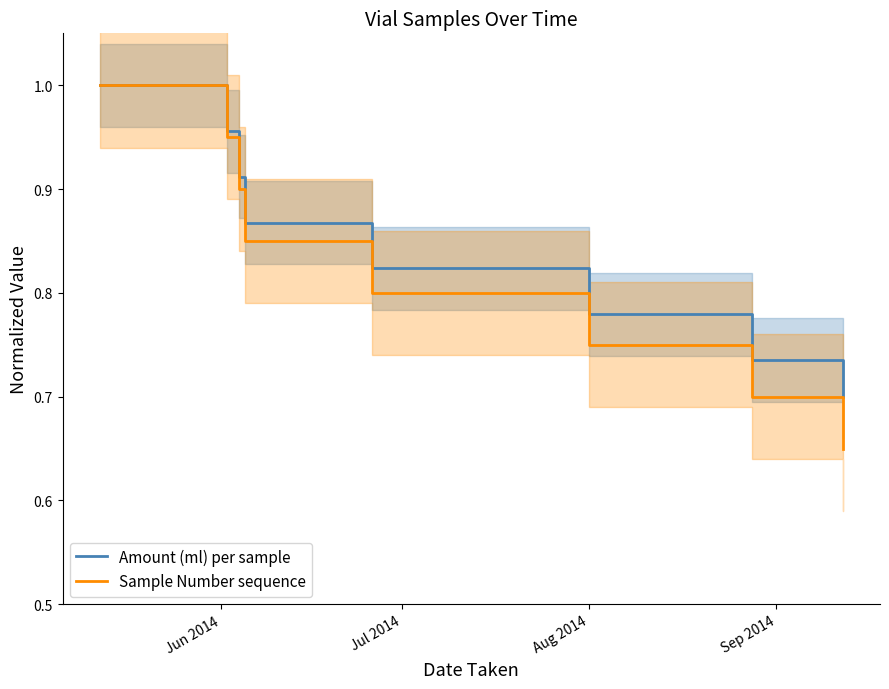

True or false: Sample Number sequence and Amount (ml) per sample cross at least once.

False